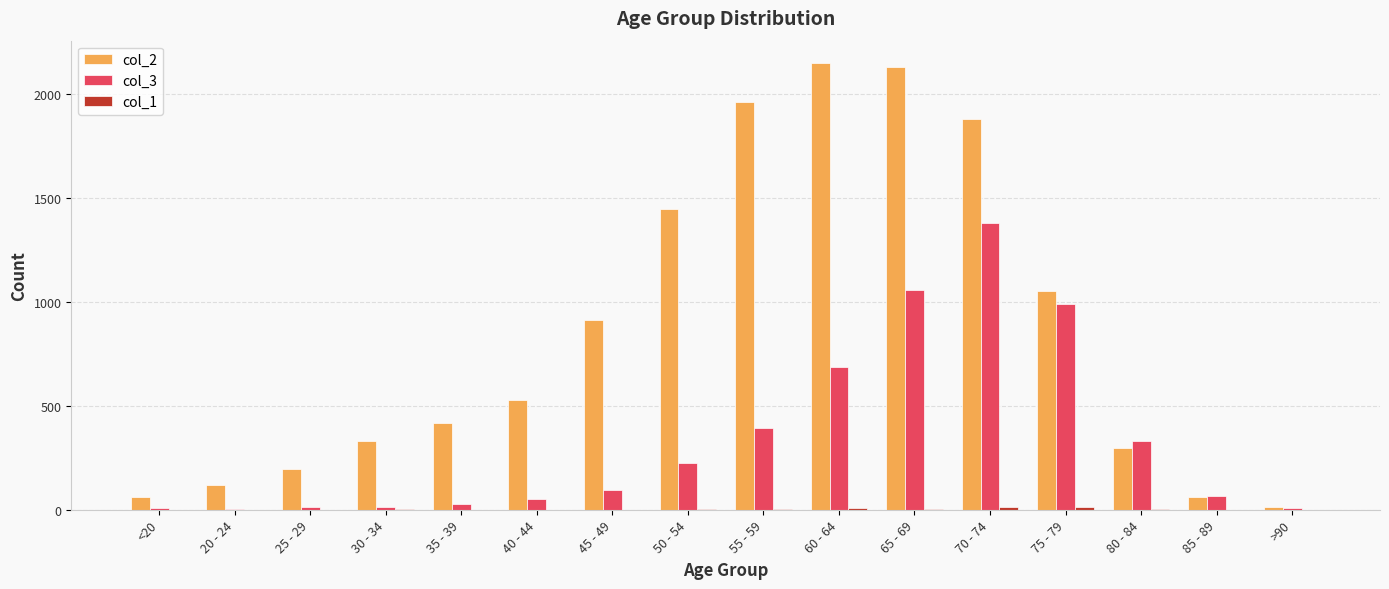

Which series has the largest total across all categories?

col_2